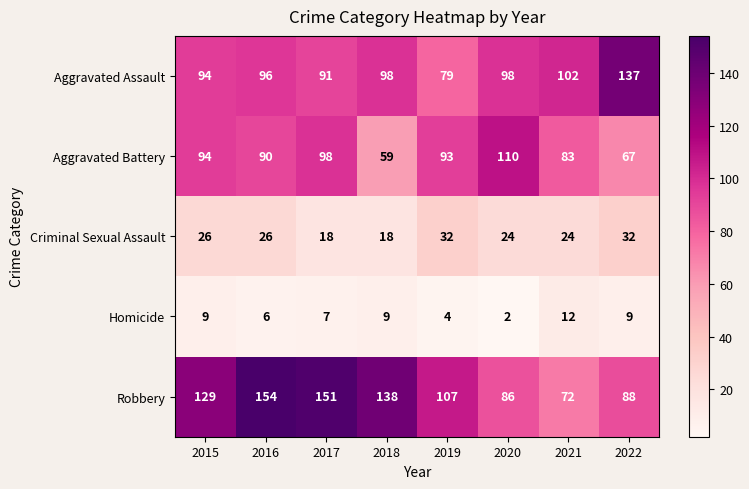

At which category is the sum across all series the highest?

2016